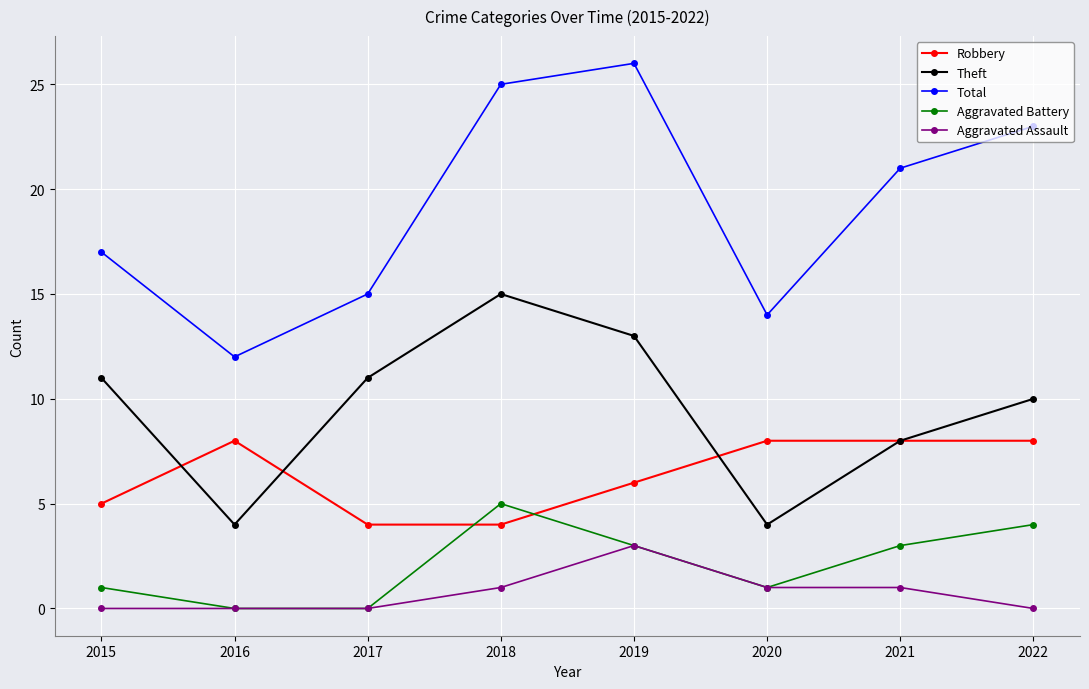

What are all the series names shown in the legend?

Robbery, Theft, Total, Aggravated Battery, Aggravated Assault